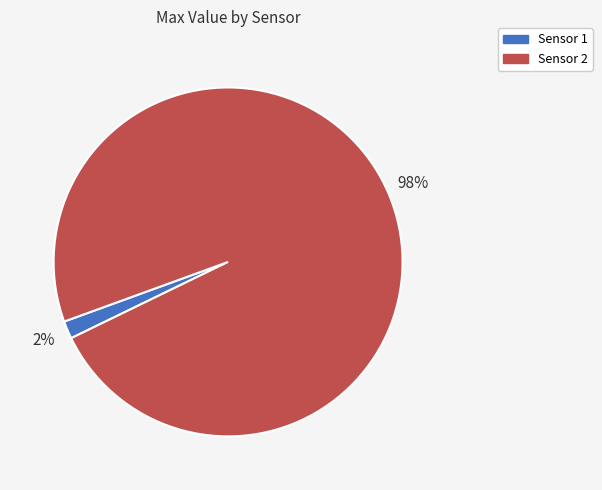

Does any single category account for the majority?

Yes